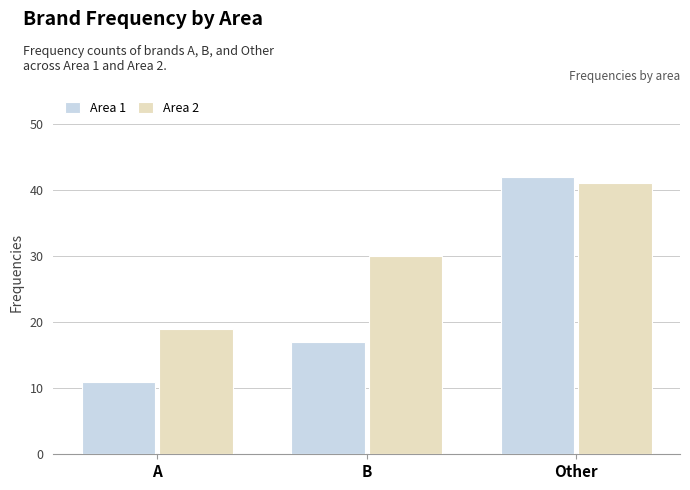

Which series has the widest spread of values?

Area 1